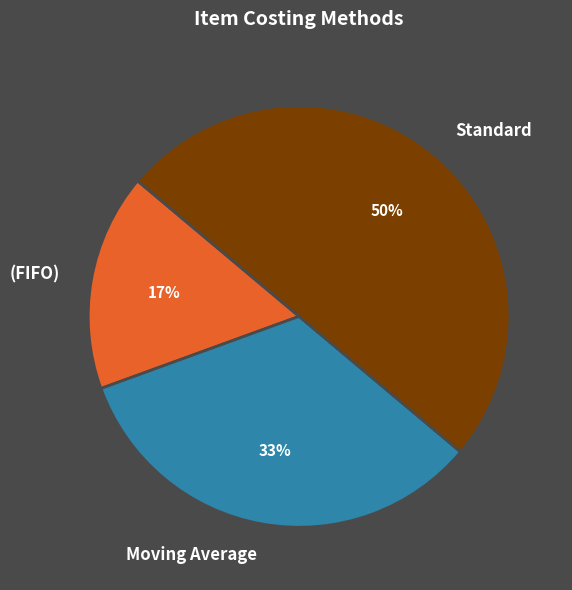

Is Moving Average the majority of the pie?

No